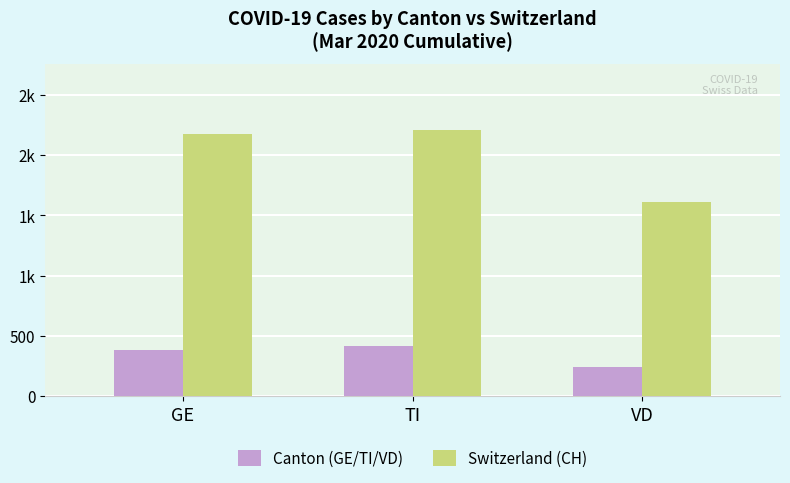

What is the value of the Switzerland (CH) bar at the 2nd from the left?

2204